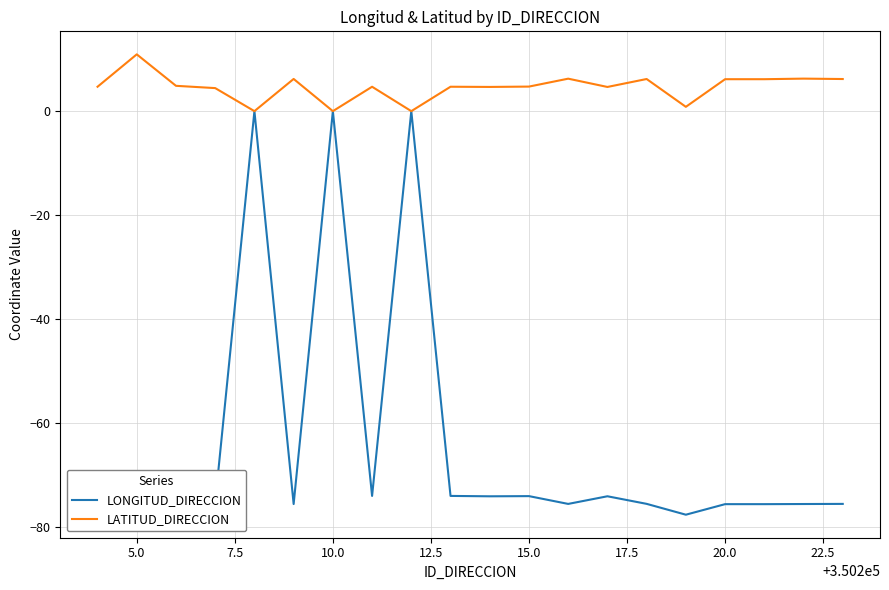

Rank the series by their average value, from highest to lowest.

LATITUD_DIRECCION, LONGITUD_DIRECCION